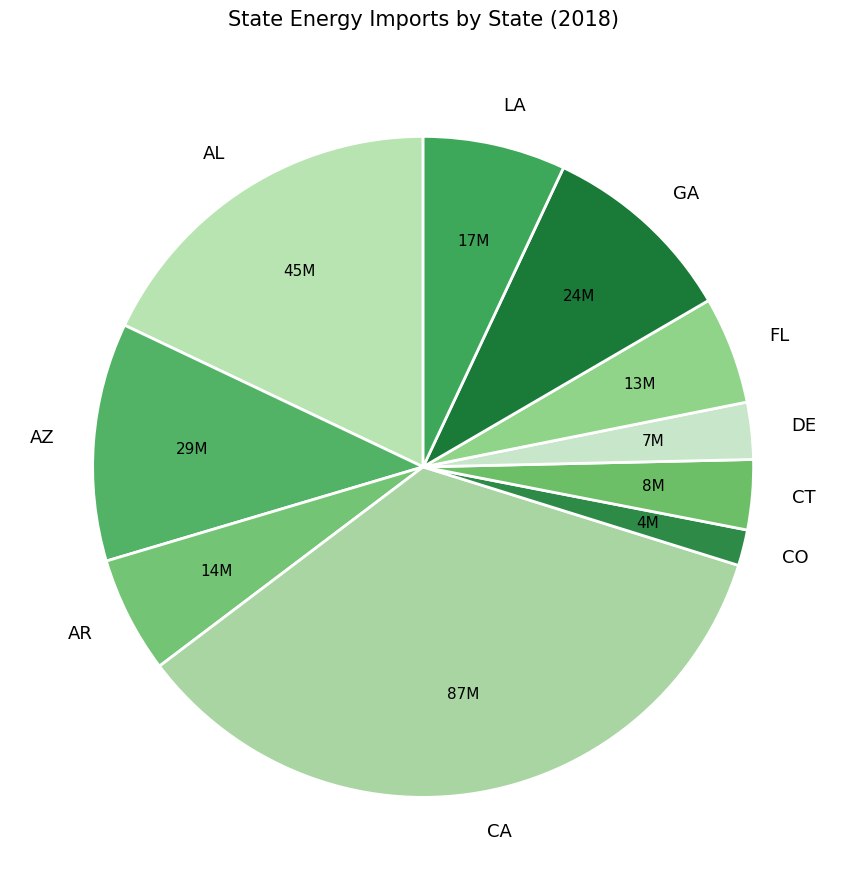

Does AZ account for over 50% of the chart?

No